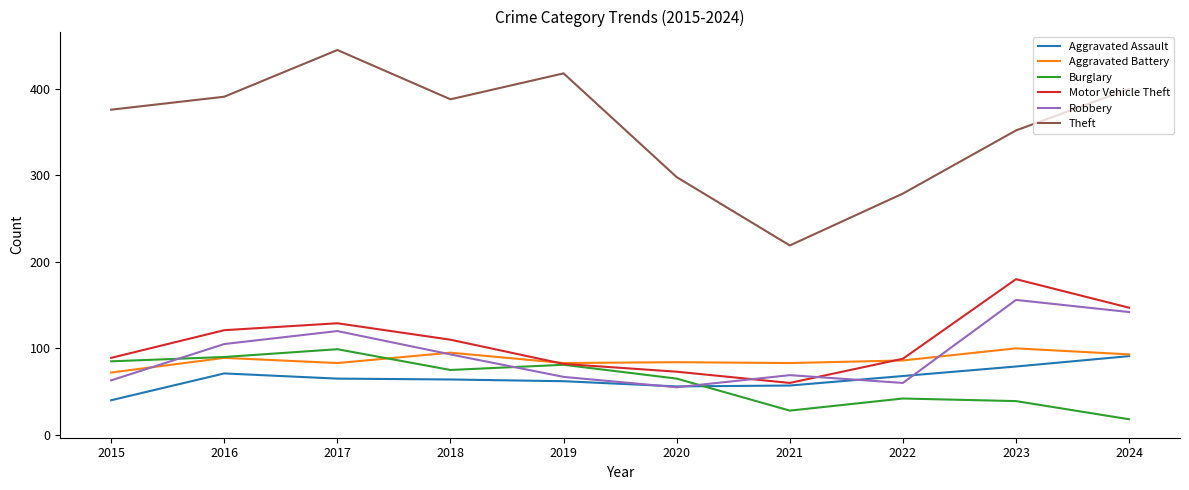

Is the value of Robbery at 2016 greater than the value of Theft at 2017?

No